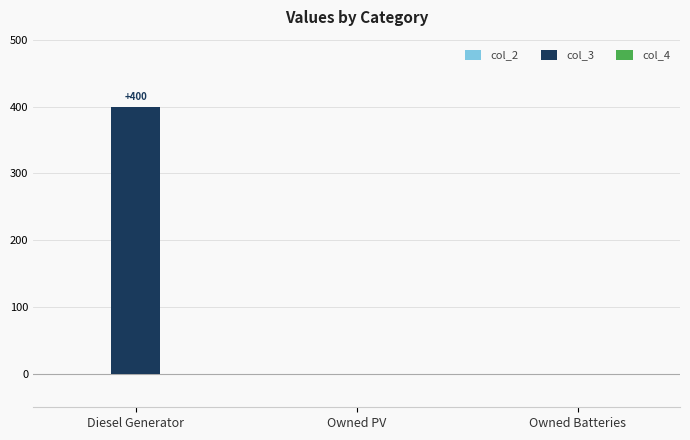

Which has a higher value, Diesel Generator or Owned PV?

Diesel Generator